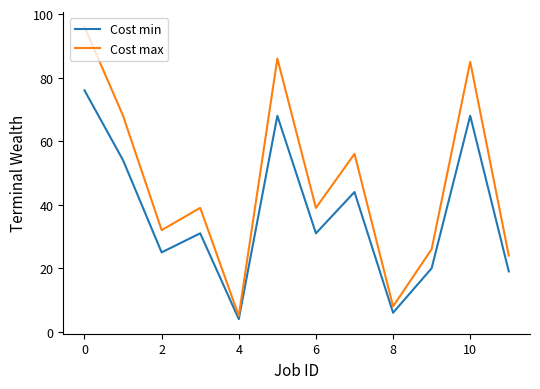

Does the chart have visible grid lines?

No